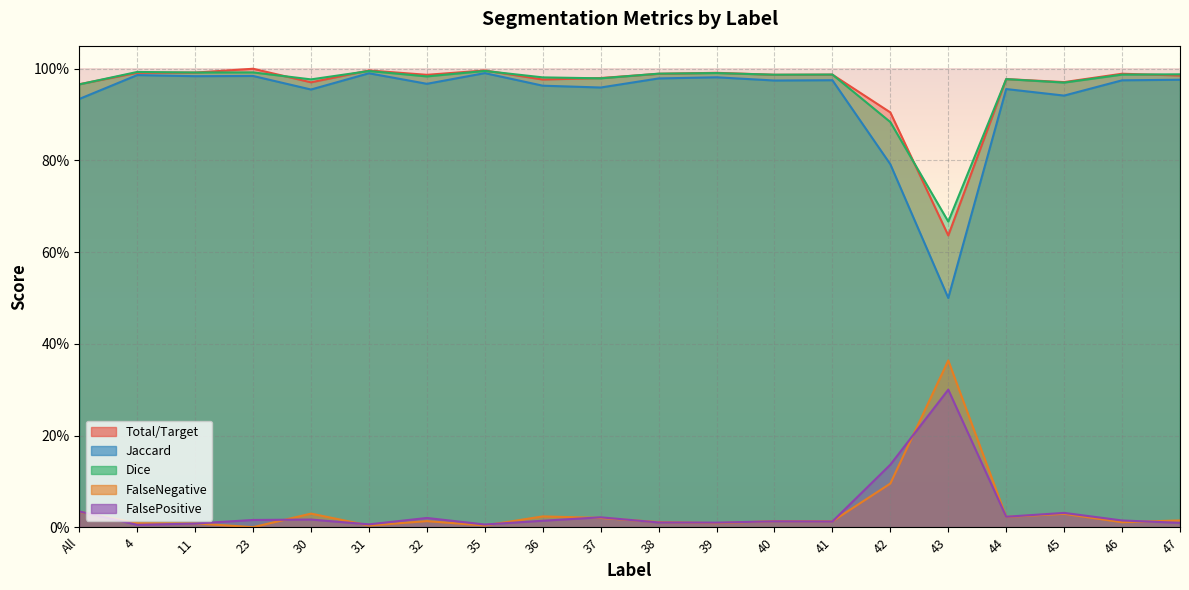

Where do FalseNegative and FalsePositive first cross each other?

All and 4